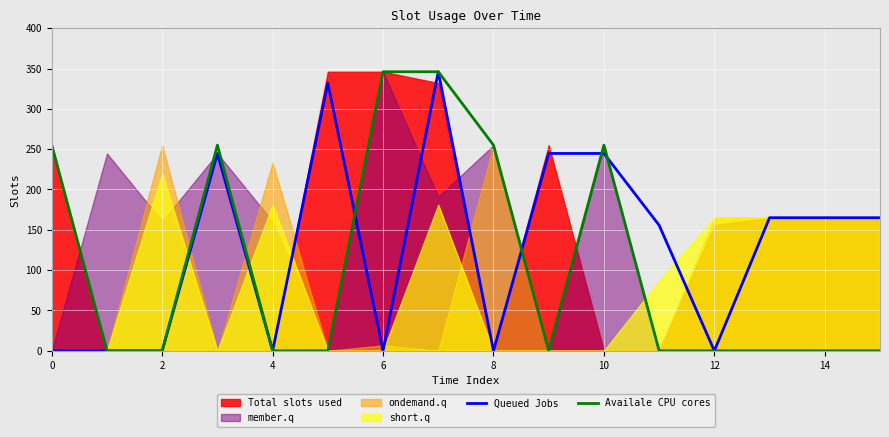

The value of Queued Jobs at 10 is 113.1. True or false?

False